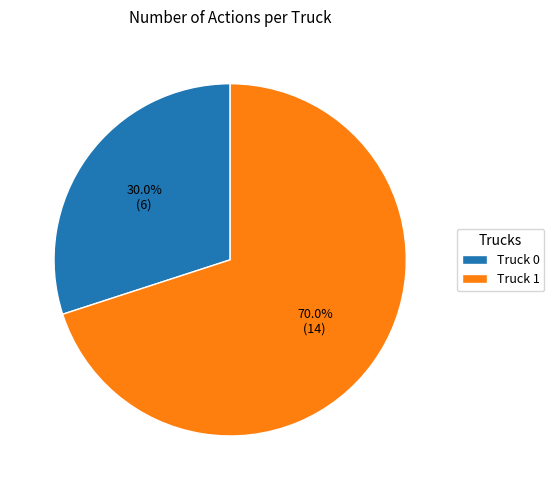

Do Truck 0 and Truck 1 together represent more than half of the pie?

Yes